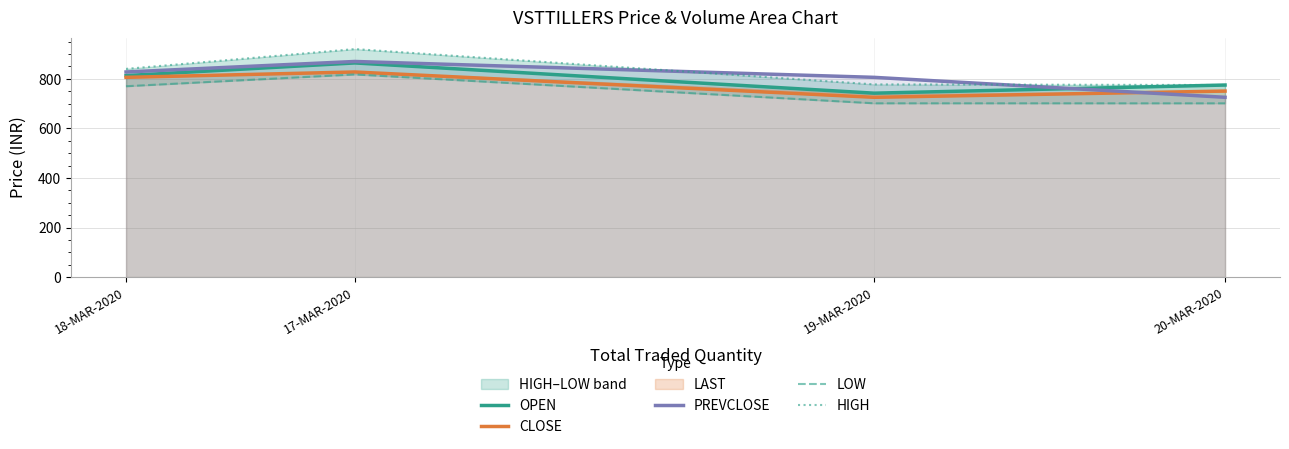

The OPEN series shows 774.9 at 20-MAR-2020. True or false?

True